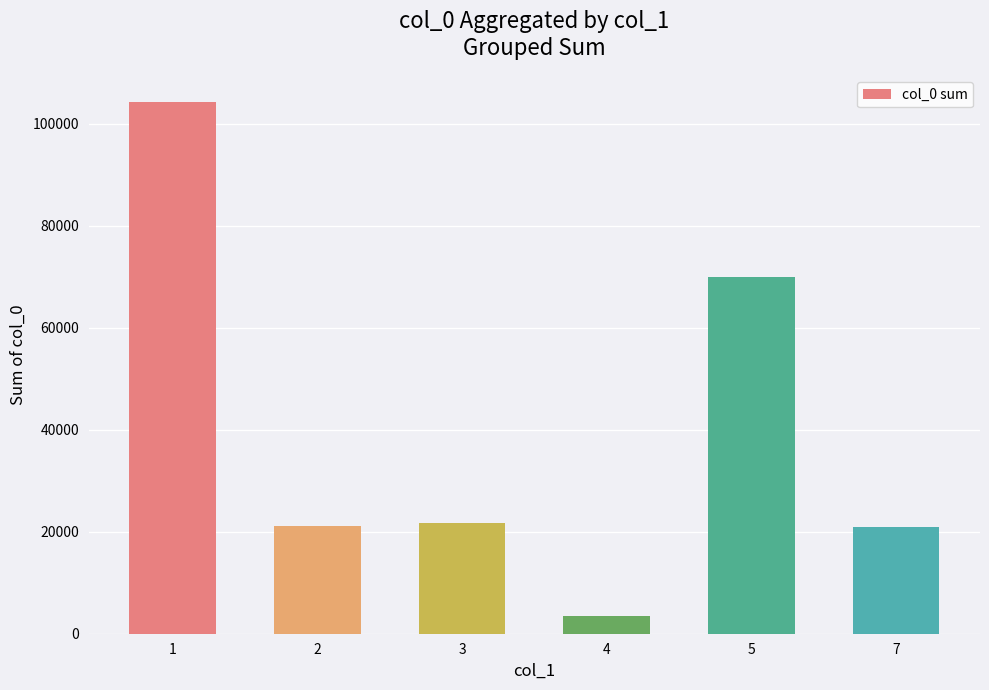

What is the value of the 6th bar from the left?

20896